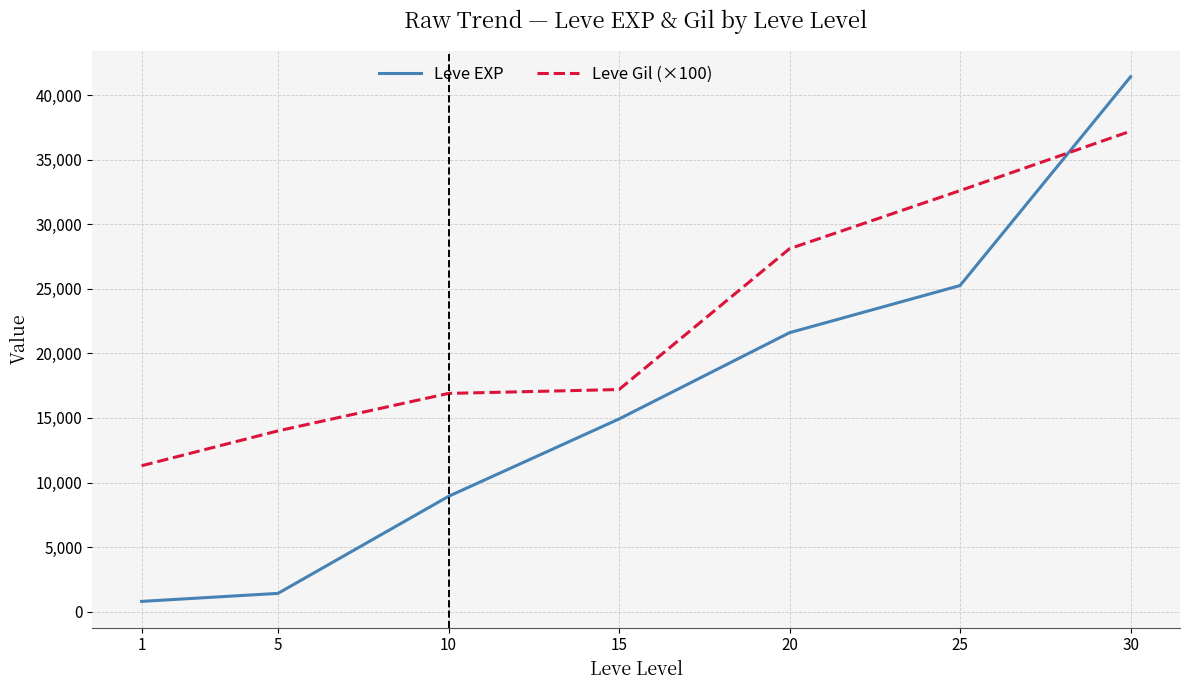

The value of Leve Gil (×100) at 1 is 11300. True or false?

True